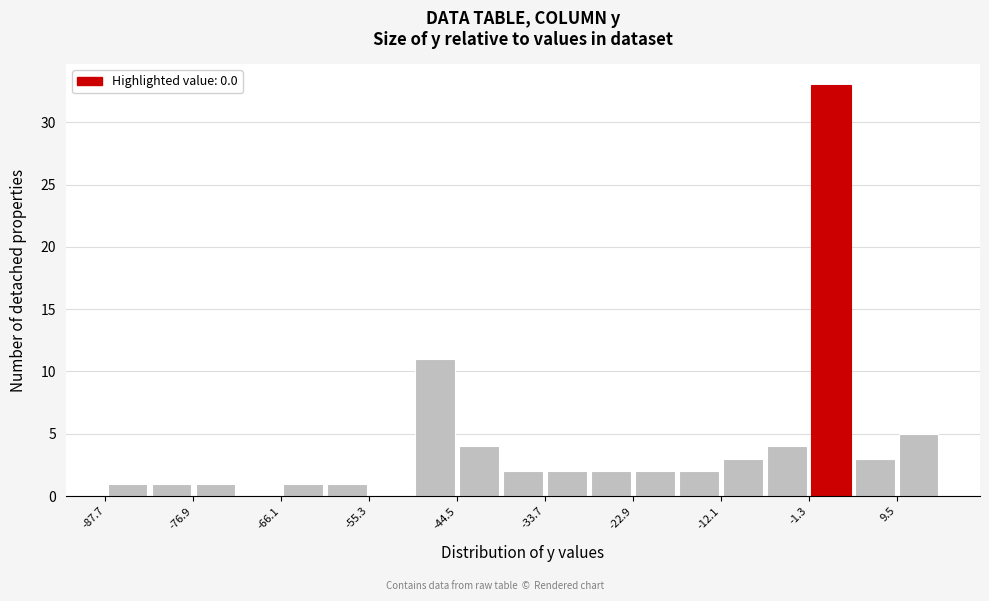

Read against the x-axis, roughly where is the centre of the tallest bar?

2